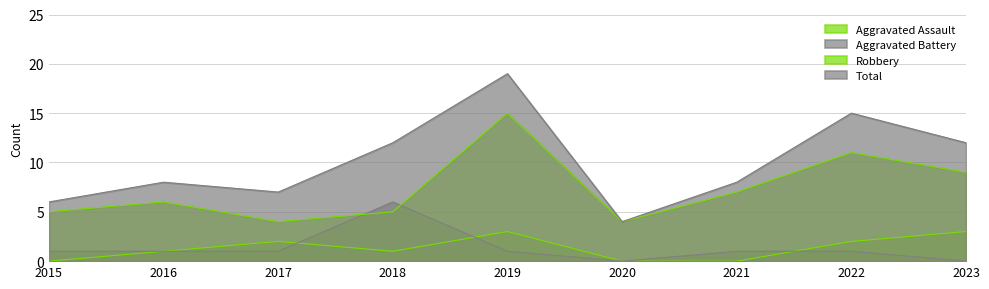

Count the Aggravated Assault values in the range 0 to 2.

7